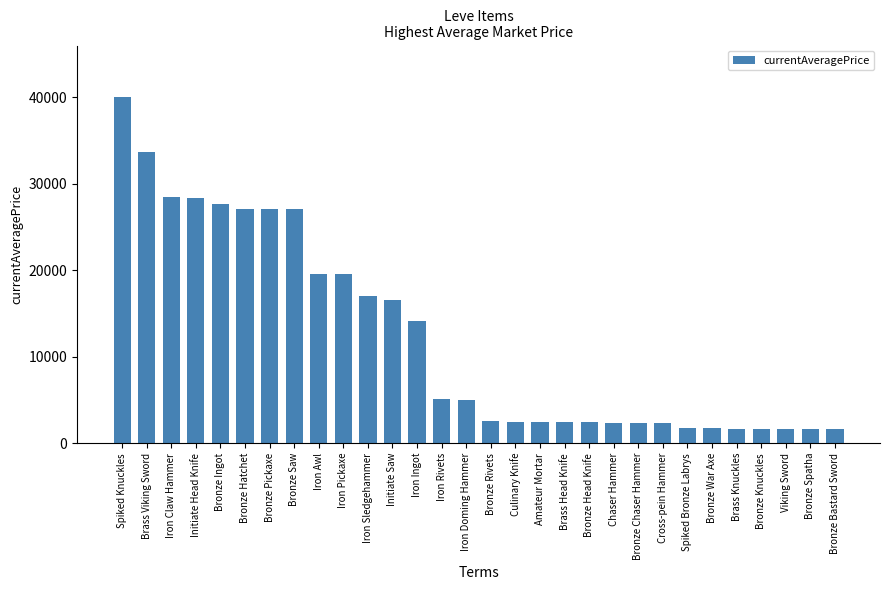

What is the label of the 12th bar from the right?

Brass Head Knife